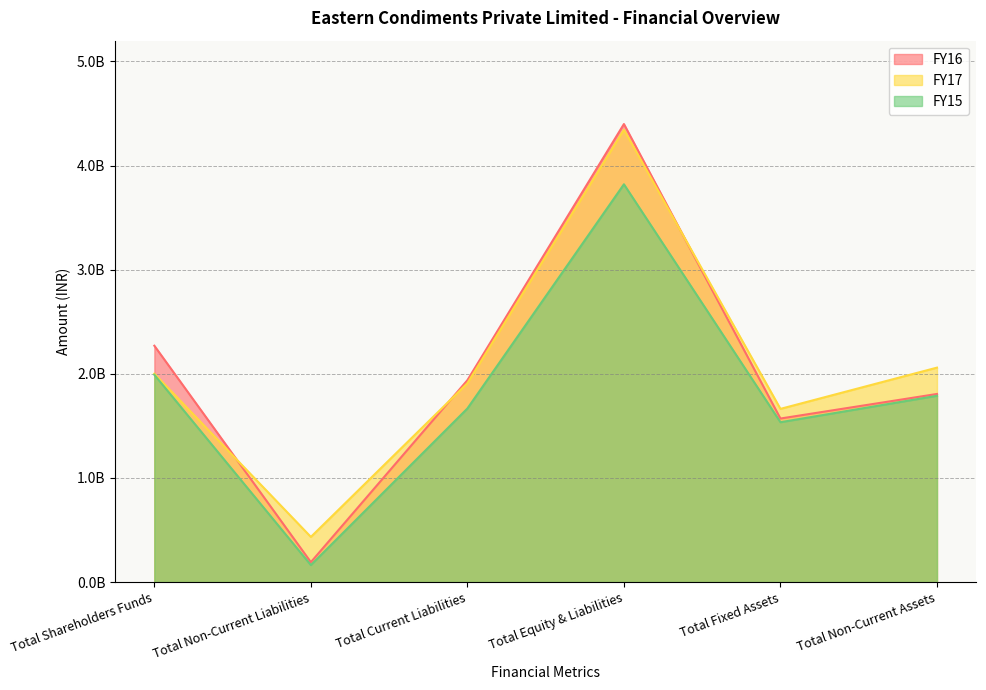

At which label does FY17 reach its peak?

Total Equity & Liabilities